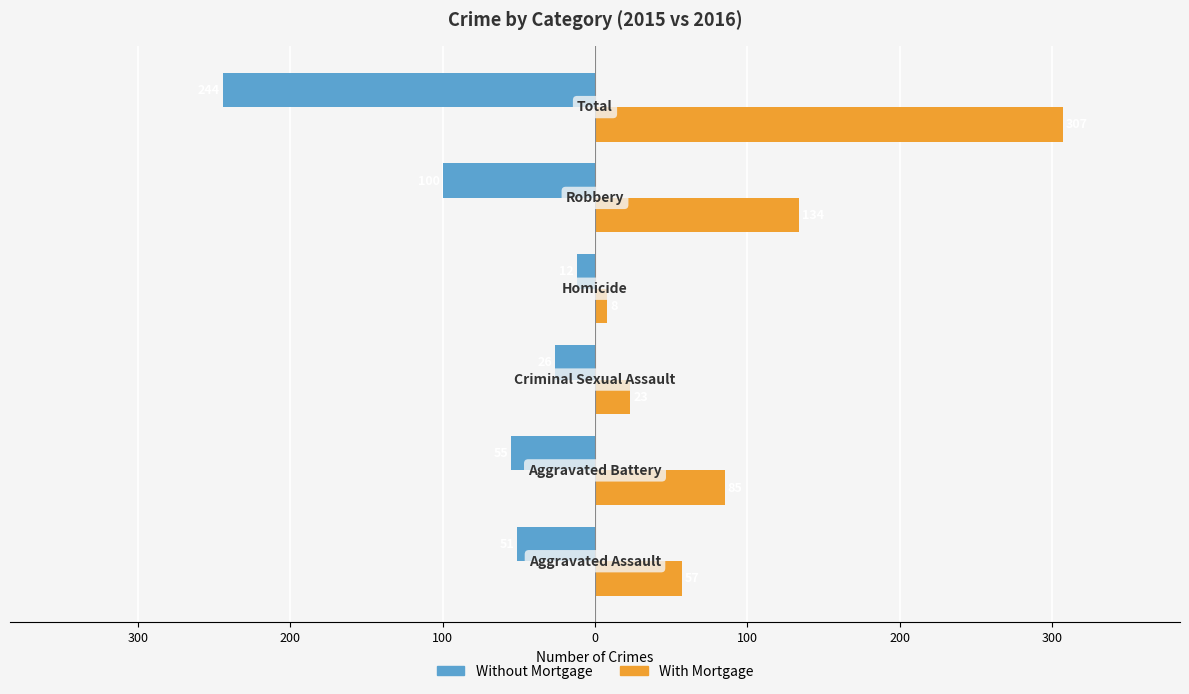

What are all the series names shown in the legend?

Without Mortgage, With Mortgage